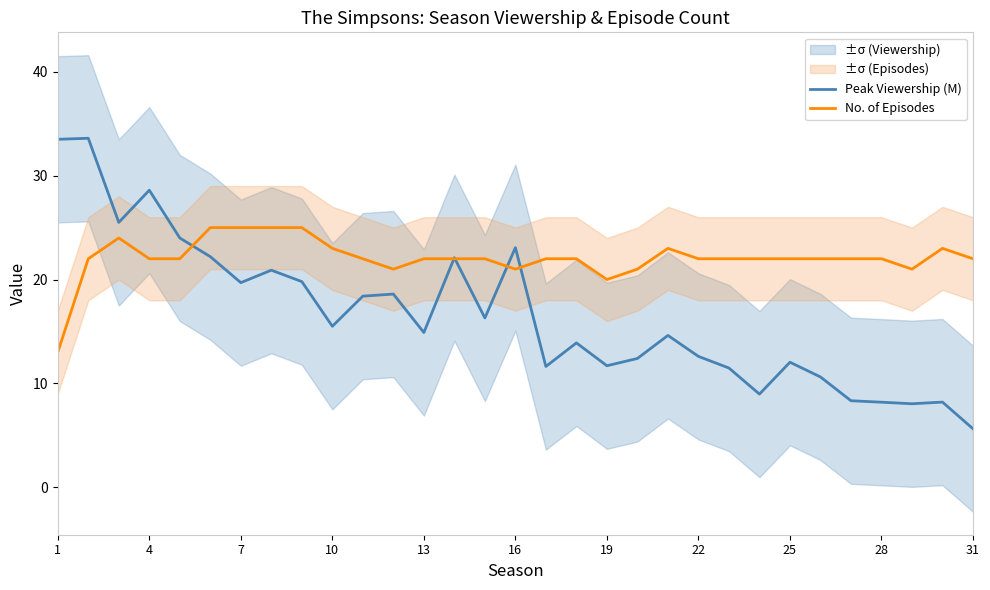

Is it true that Peak Viewership (M) equals 11.7 at 19?

True